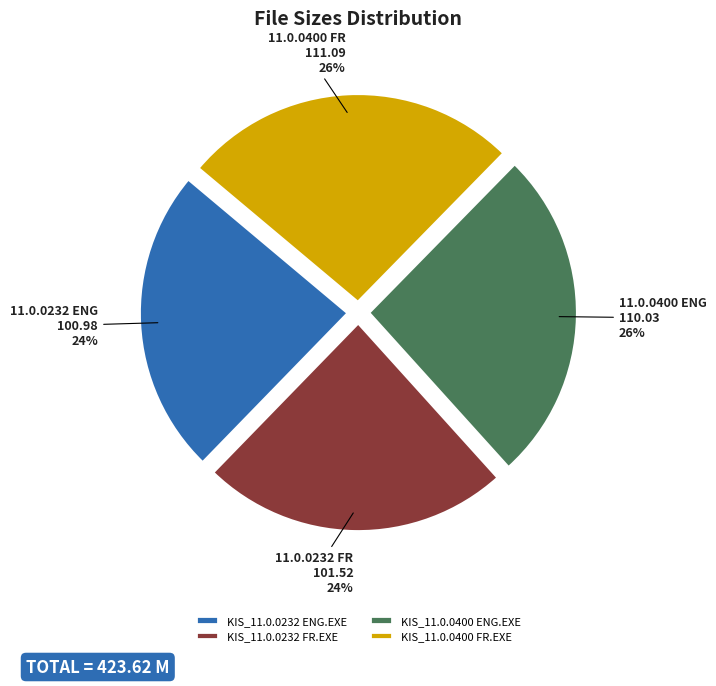

True or false: KIS_11.0.0400 ENG.EXE accounts for 32% of the total.

False